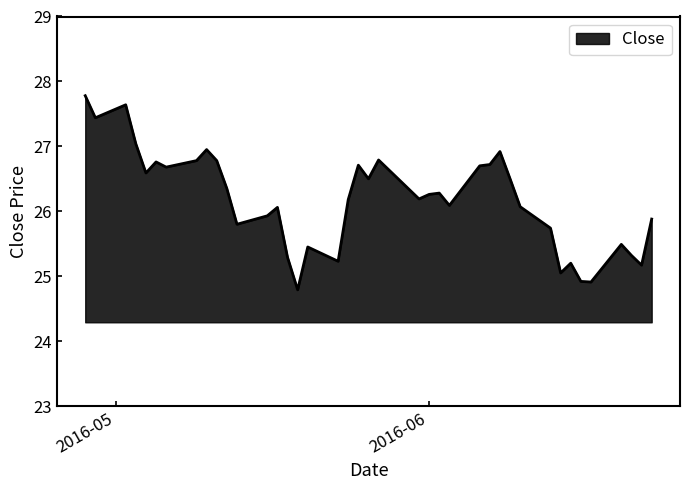

What is the difference between the maximum and minimum values?

3.0